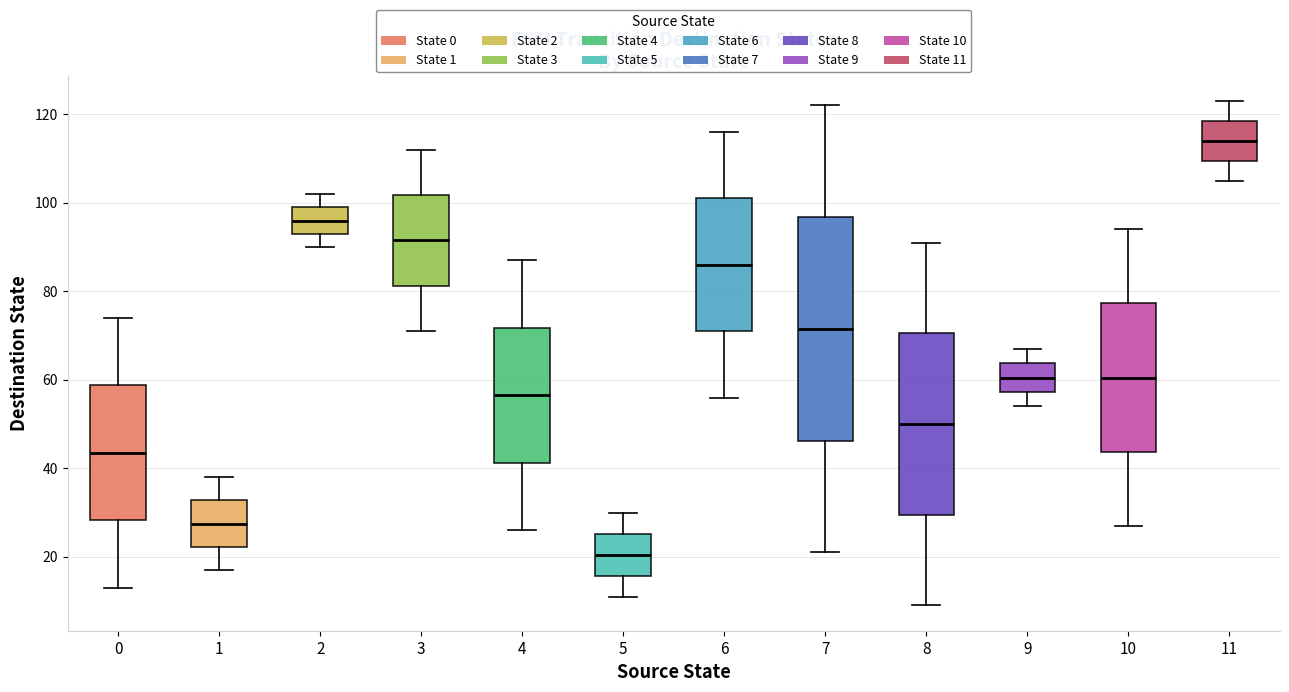

Reading left to right, read every box against the y-axis: the position of its median line, the range the box covers, and the ends of its whiskers. The values are not printed on the chart, so give them approximately, as read against the axis.

0: median 44, box 28 to 58, whiskers 14 to 74
1: median 28, box 22 to 32, whiskers 18 to 38
2: median 96, box 94 to 100, whiskers 90 to 102
3: median 92, box 82 to 102, whiskers 72 to 112
4: median 56, box 42 to 72, whiskers 26 to 88
5: median 20, box 16 to 26, whiskers 12 to 30
6: median 86, box 72 to 102, whiskers 56 to 116
7: median 72, box 46 to 96, whiskers 22 to 122
8: median 50, box 30 to 70, whiskers 10 to 92
9: median 60, box 58 to 64, whiskers 54 to 68
10: median 60, box 44 to 78, whiskers 28 to 94
11: median 114, box 110 to 118, whiskers 106 to 124